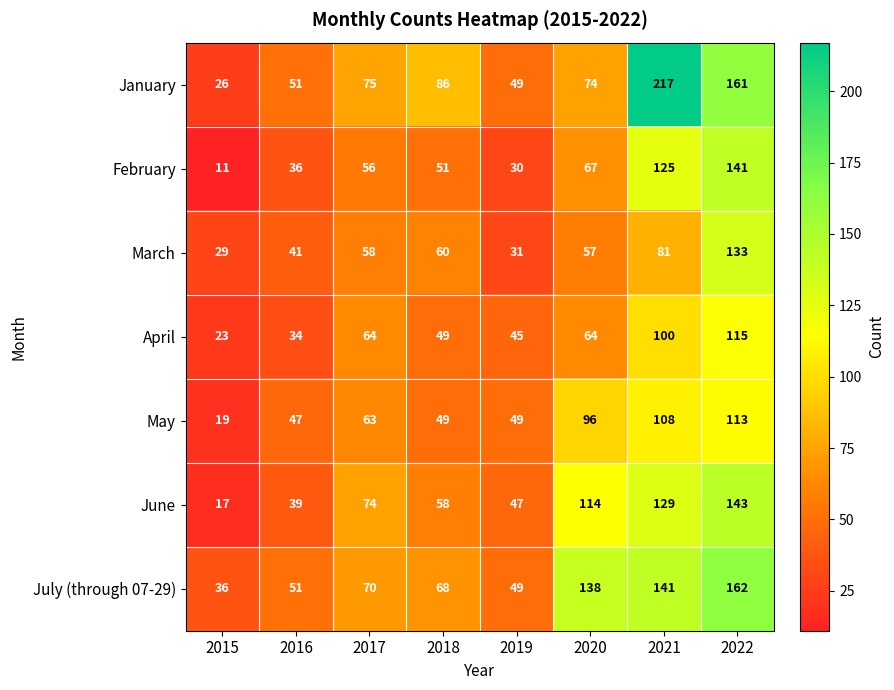

What is the lowest value of the April series?

23